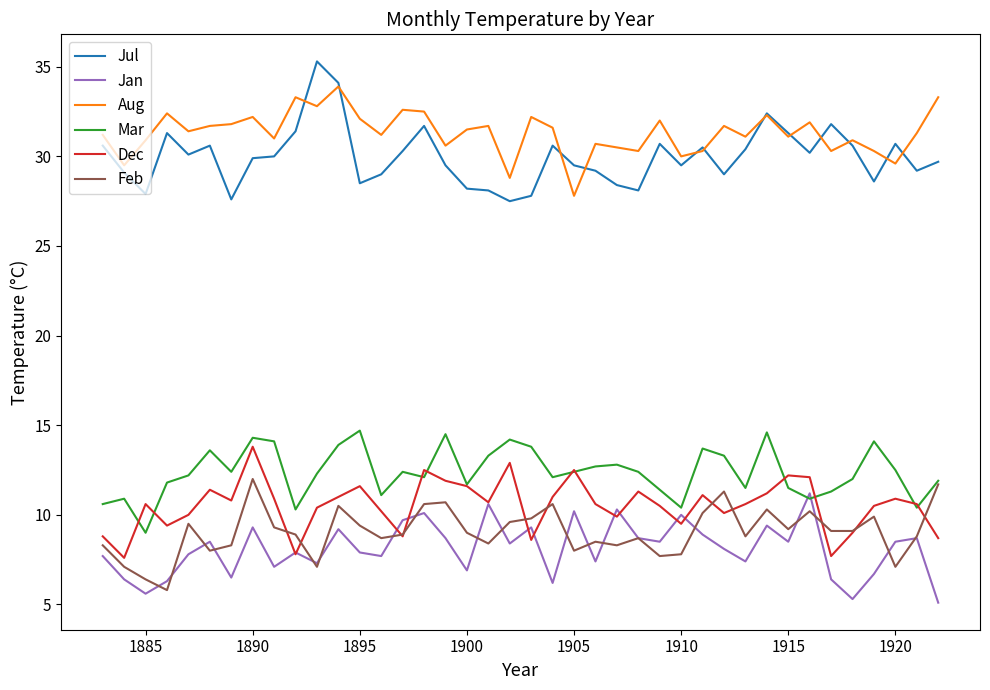

In Aug, how many points are higher than both neighbors (excluding endpoints)?

13